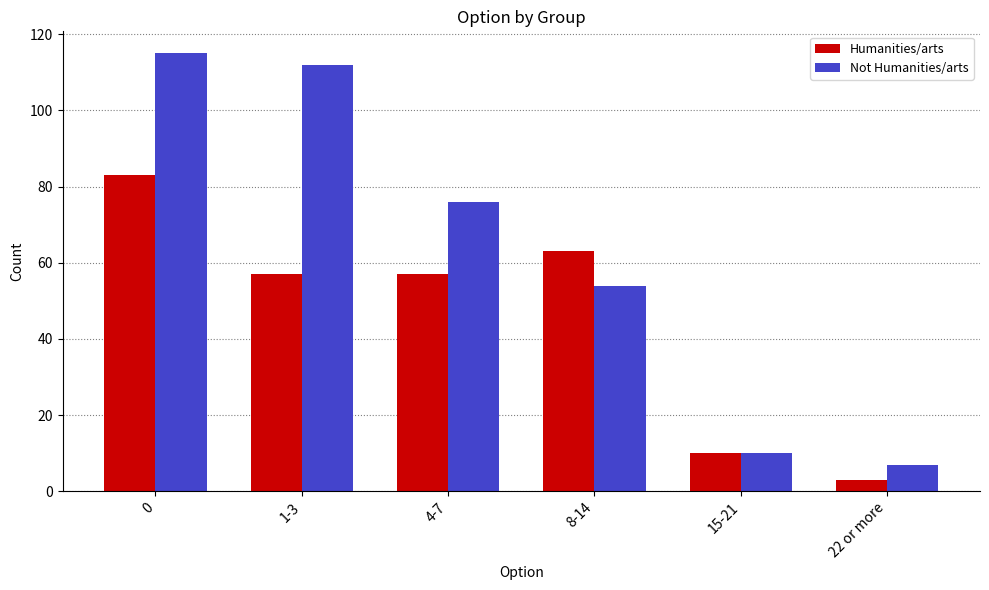

What position from the left is 4-7?

3